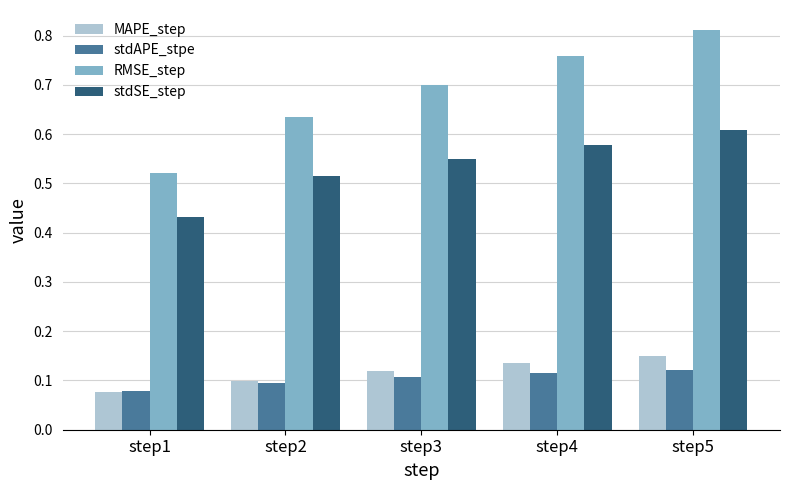

Which category has the lowest value in the MAPE_step series?

step1